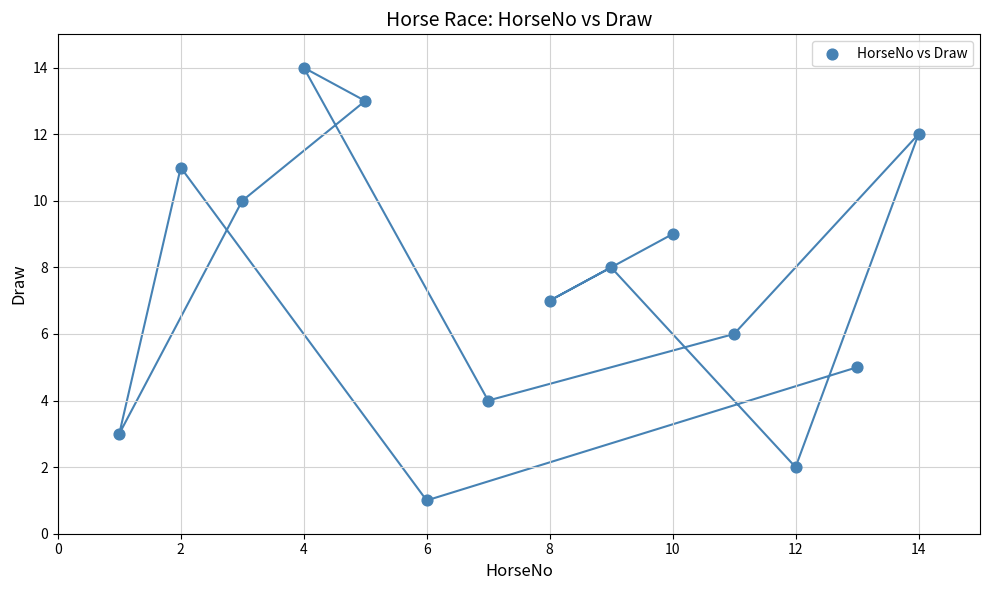

What is the range of X values (max minus min)?

13